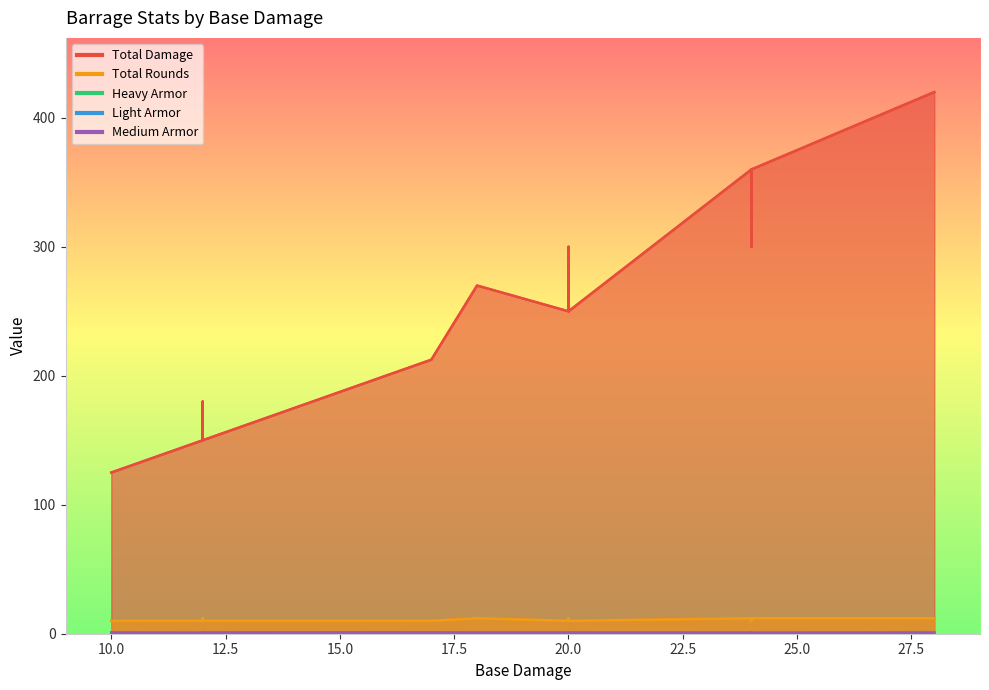

What is the sum of the Light Armor values at 10 and 10?

2.0